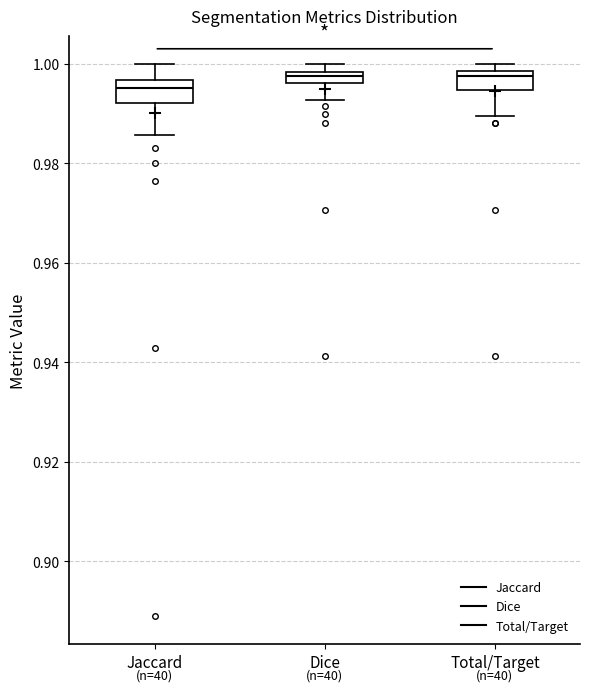

Where is the lower edge of the box for Total/Target on the y-axis? The values are not printed on the chart, so give them approximately, as read against the axis.

0.994